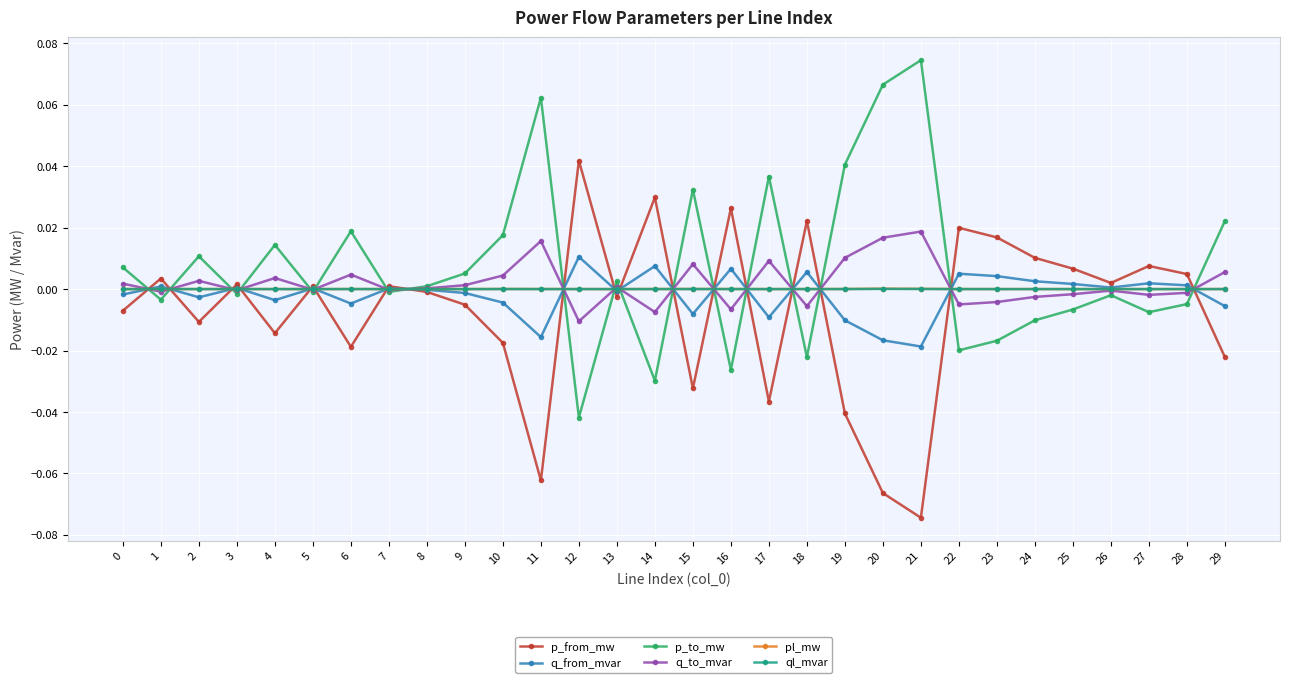

Count the number of data series in this chart.

6